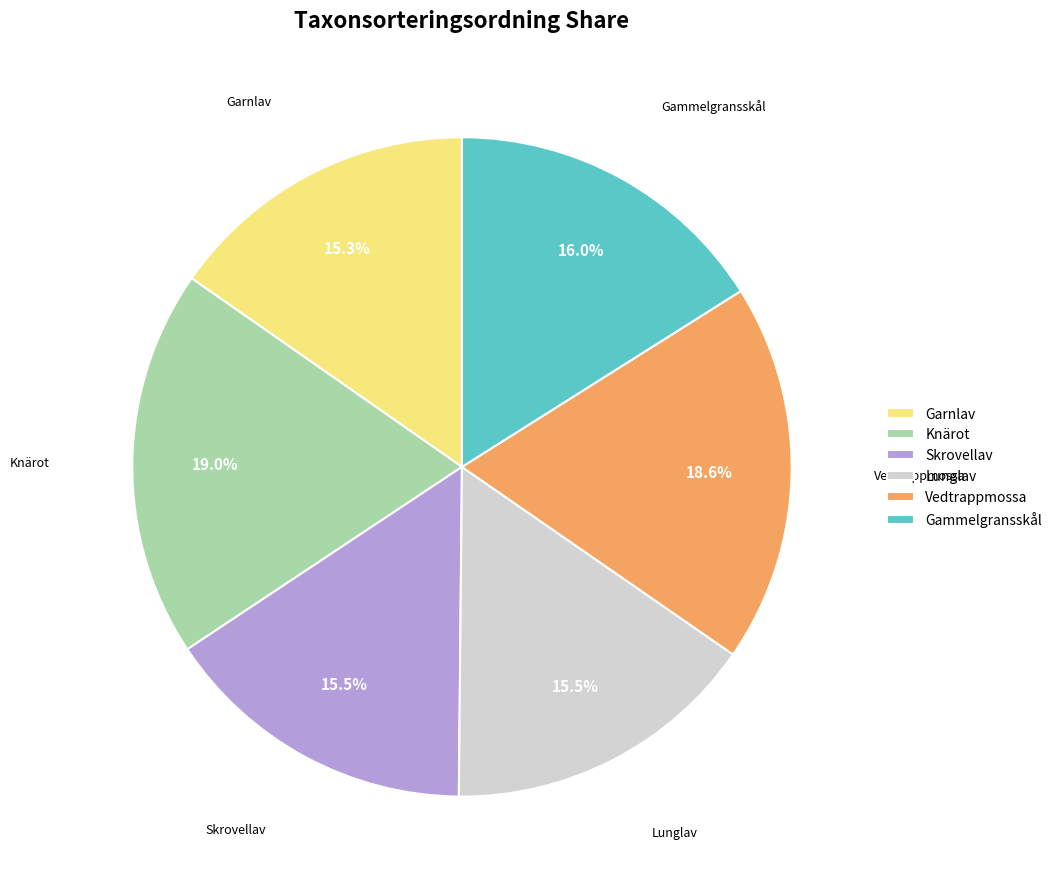

The Knärot slice represents 19% of the pie. True or false?

True